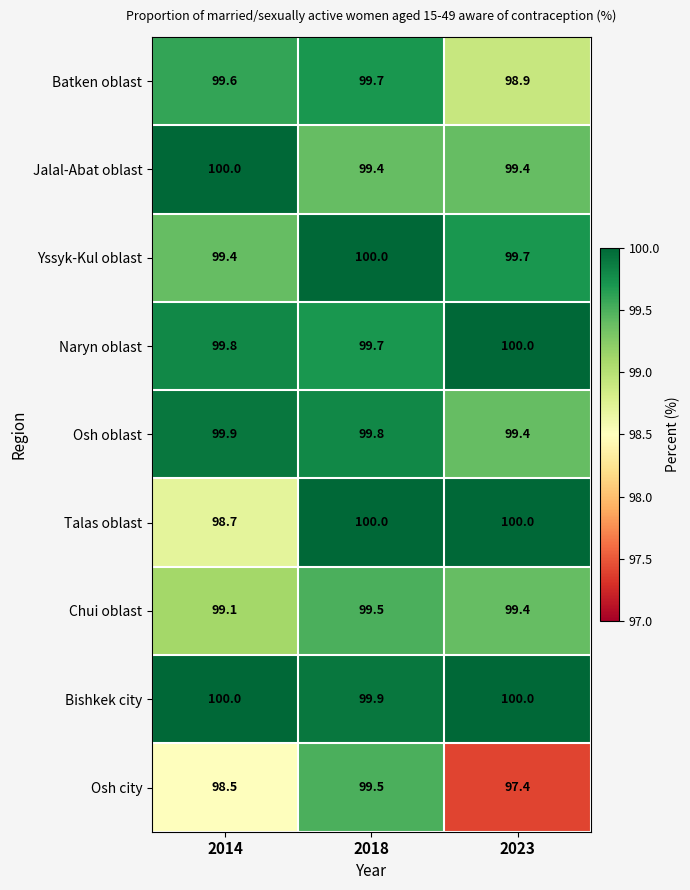

What is the average value of the Jalal-Abat oblast series?

99.6